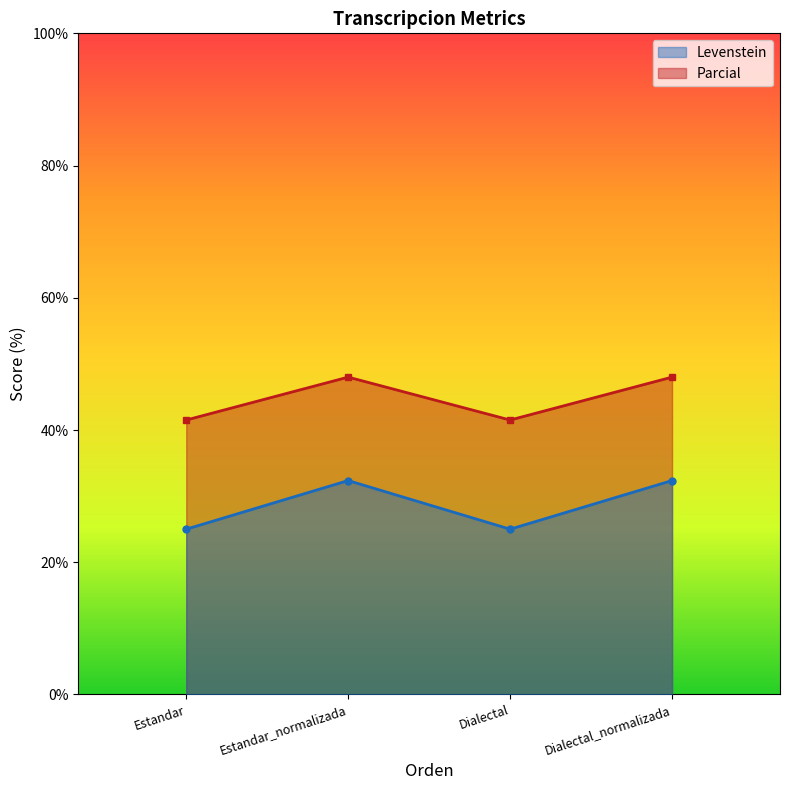

What are all the series names shown in the legend?

Levenstein, Parcial